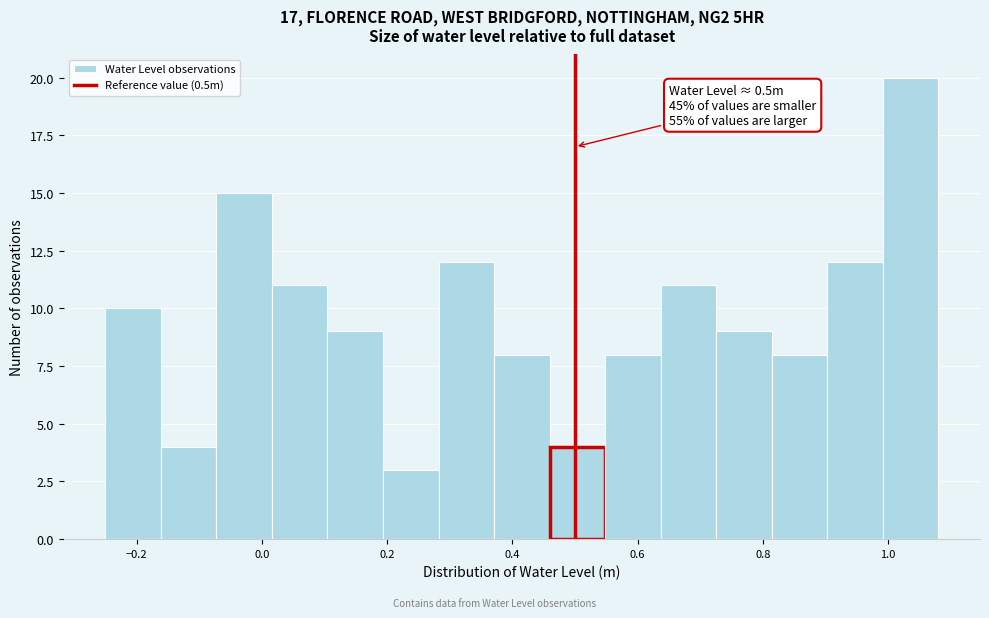

Which range on the x-axis has the tallest bar?

1.00 to 1.08